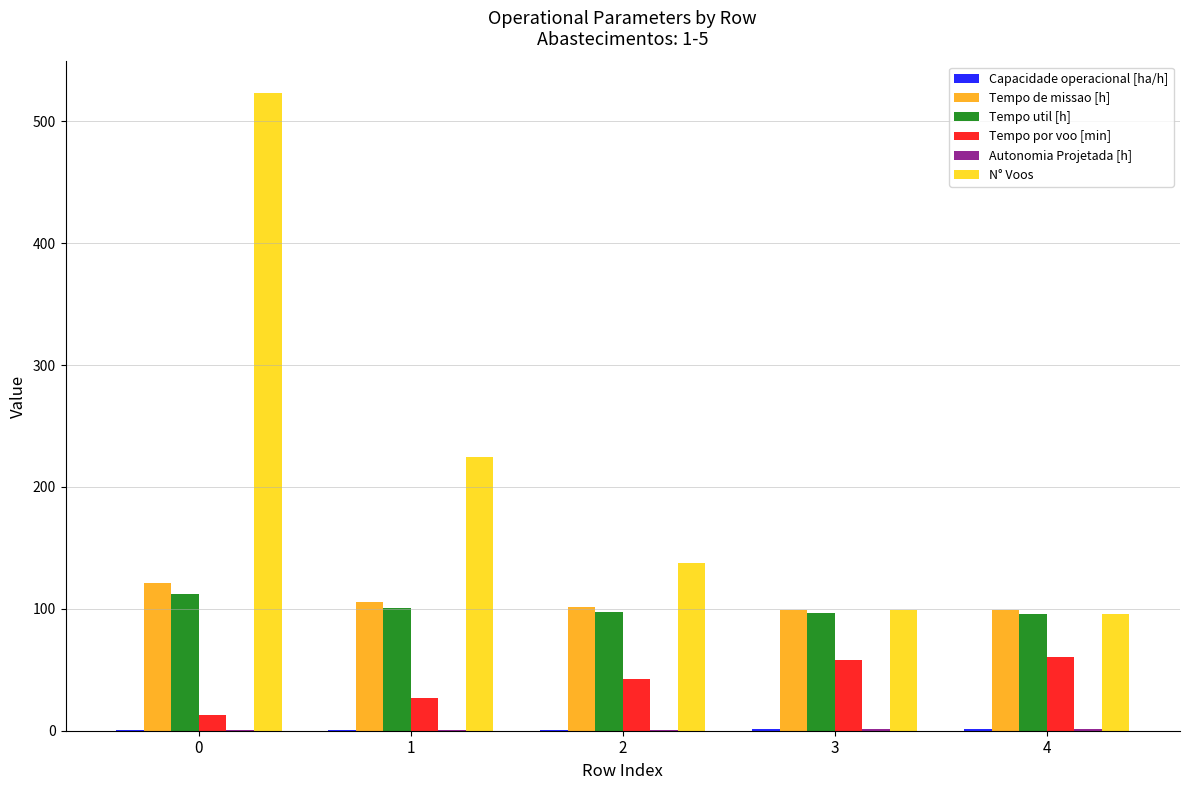

Does the chart contain stacked bars?

No